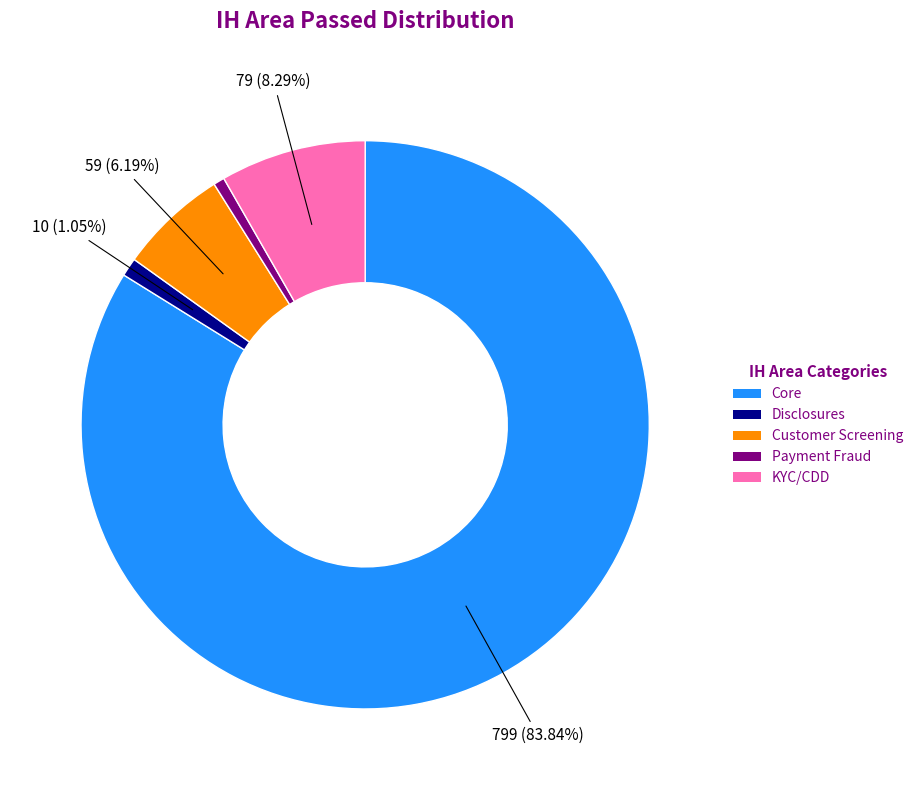

Which category has the biggest portion of the pie?

Core